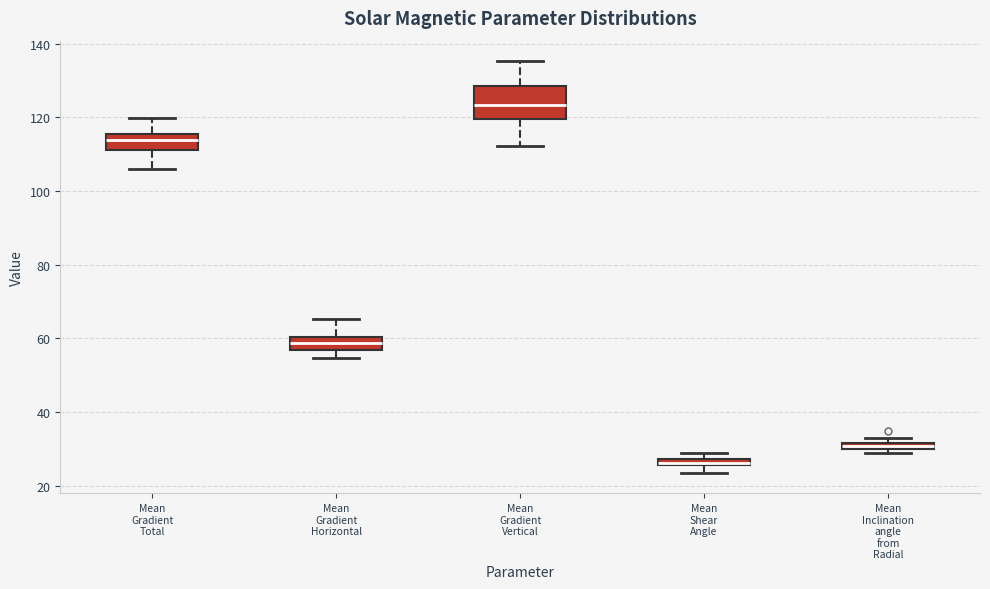

Comparing the boxes themselves (not the whiskers), which one is the tallest?

Mean Gradient Vertical